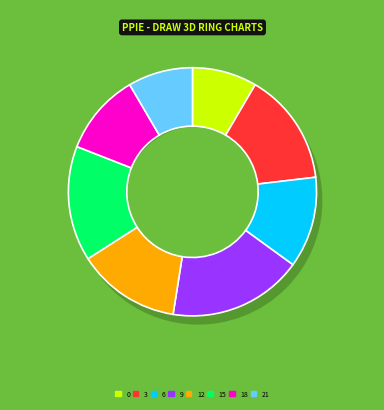

Count the number of slices in the pie.

8